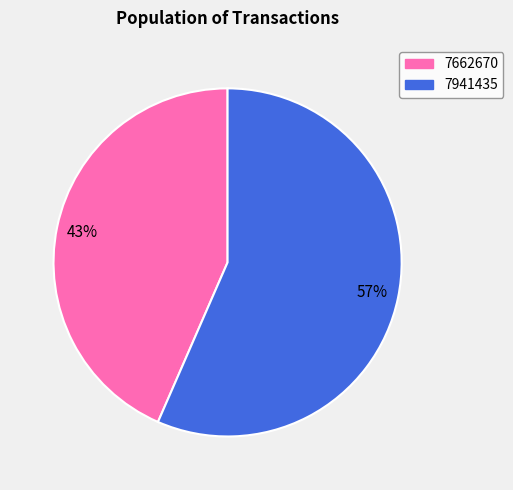

What percentage is the 7662670 slice, to the nearest percent?

43%